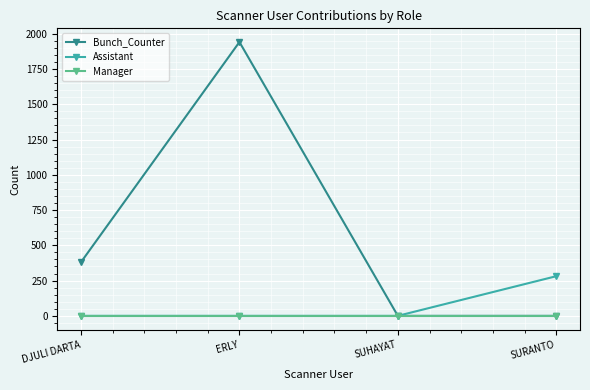

What is the maximum value for Bunch_Counter?

1941